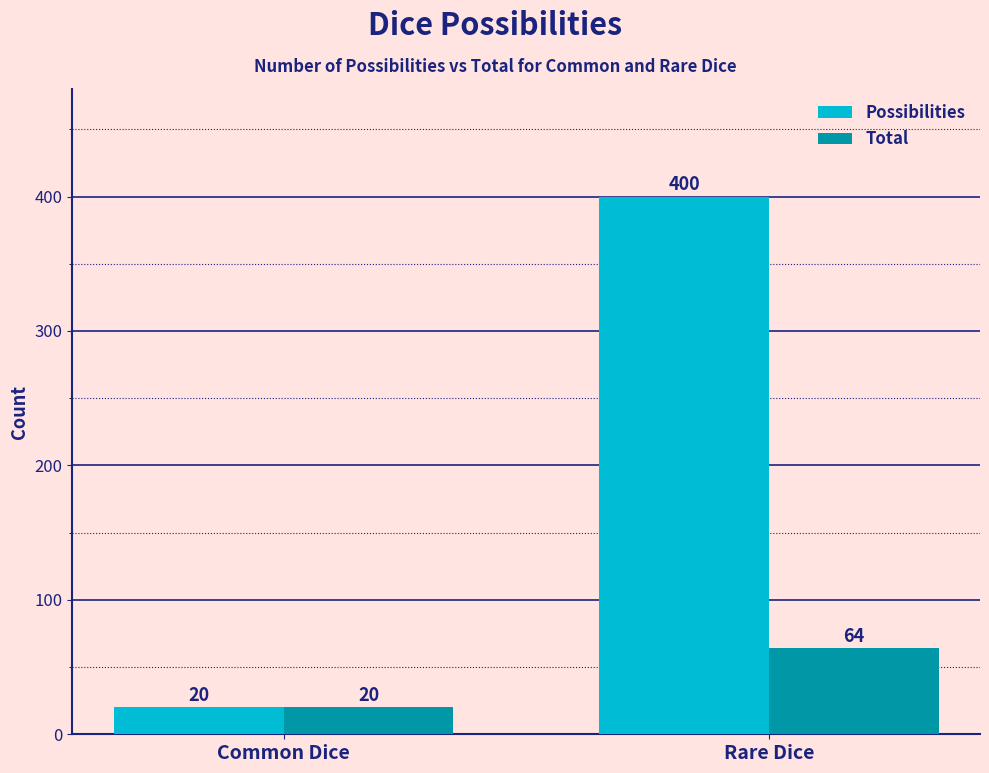

How many Possibilities values are between 20 and 400?

2